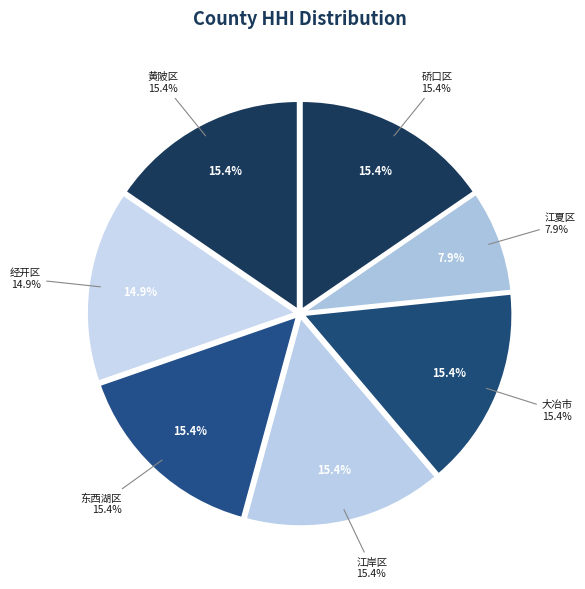

Is there a majority slice in this chart?

No